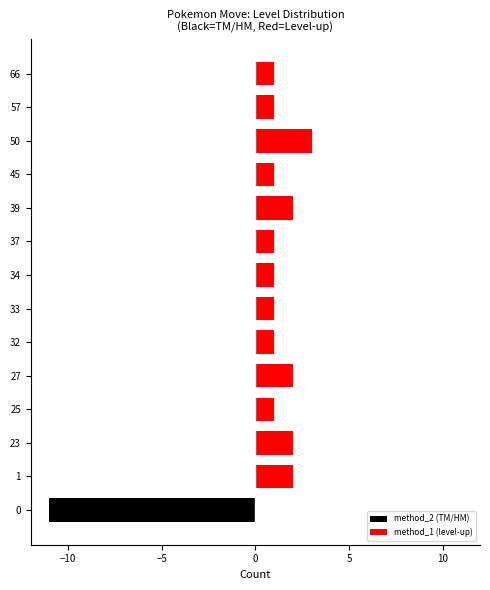

What is the sum of all method_2 (TM/HM) values?

-11